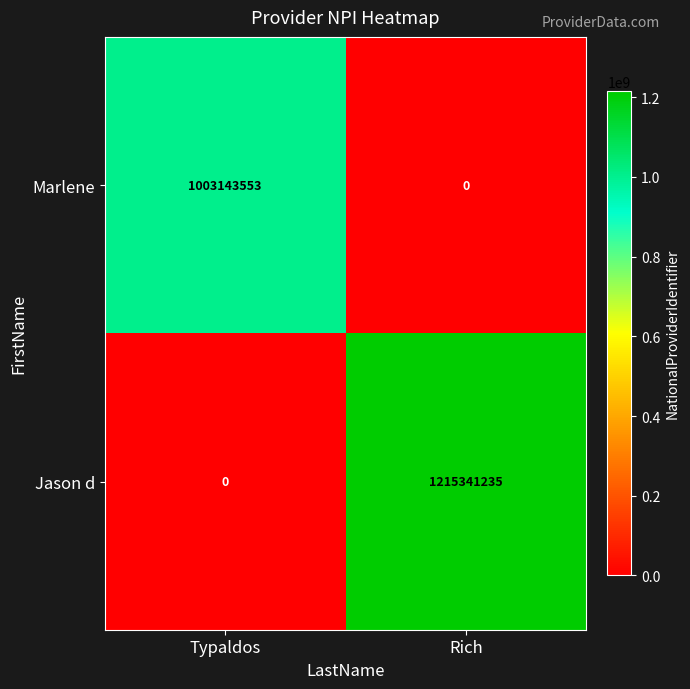

At which label is Marlene closest to 501571776?

Rich